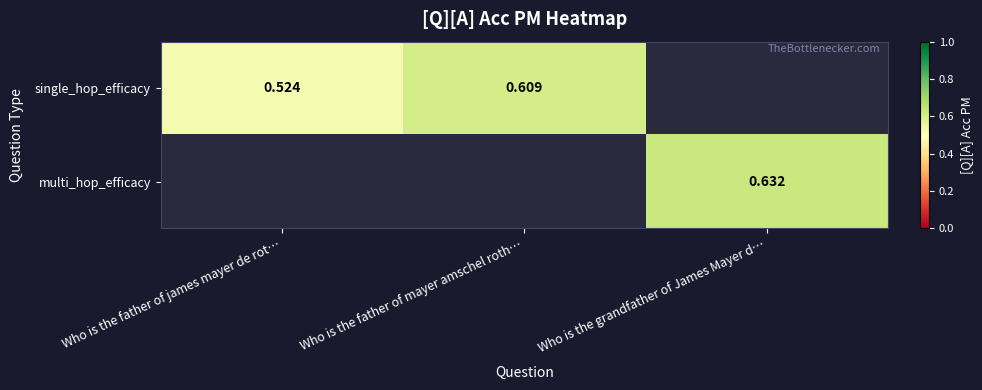

Is the value of multi_hop_efficacy at Who is the grandfather of James Mayer d… greater than the value of single_hop_efficacy at Who is the father of james mayer de rot…?

Yes